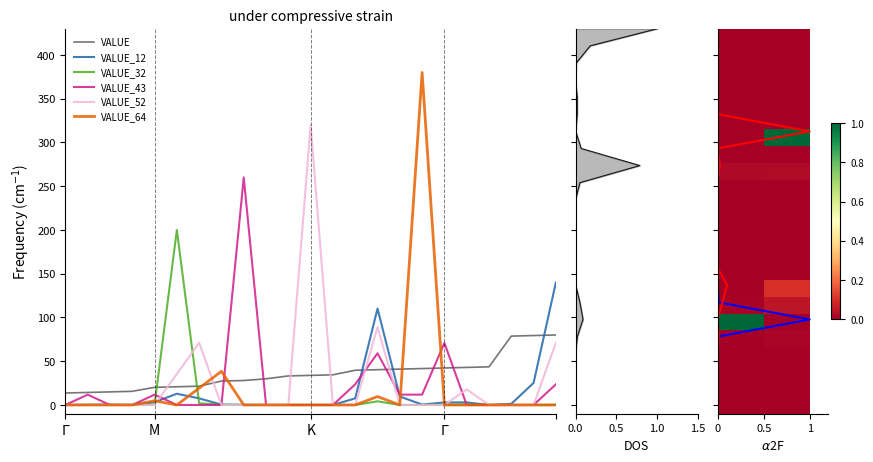

Is it true that VALUE_52 equals -161.0 at 3?

False